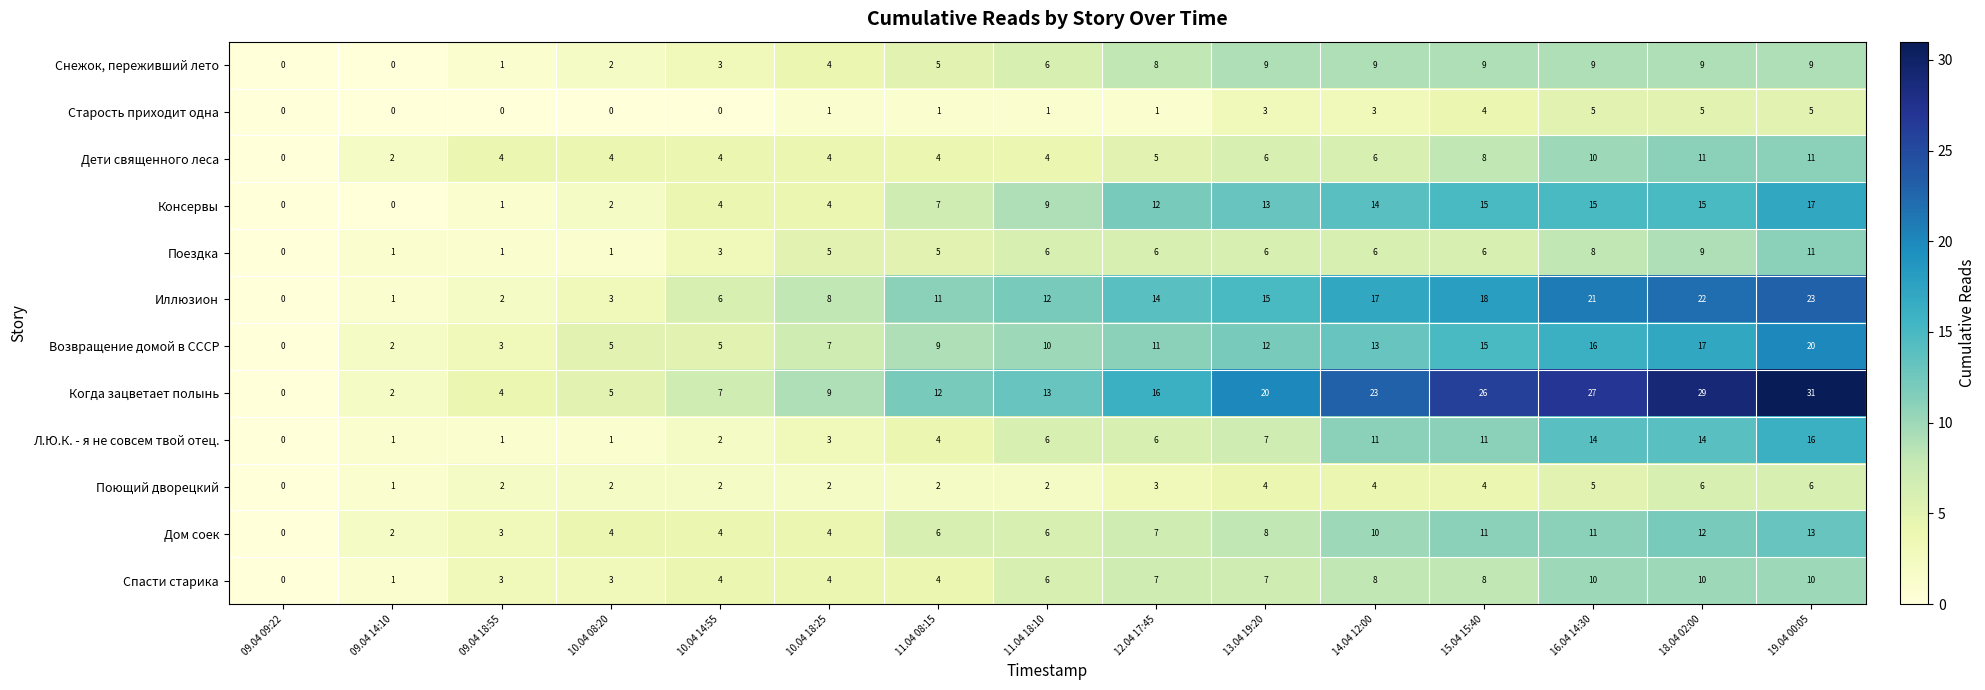

What is the sum of the Поездка values at 18.04 02:00 and 10.04 08:20?

10